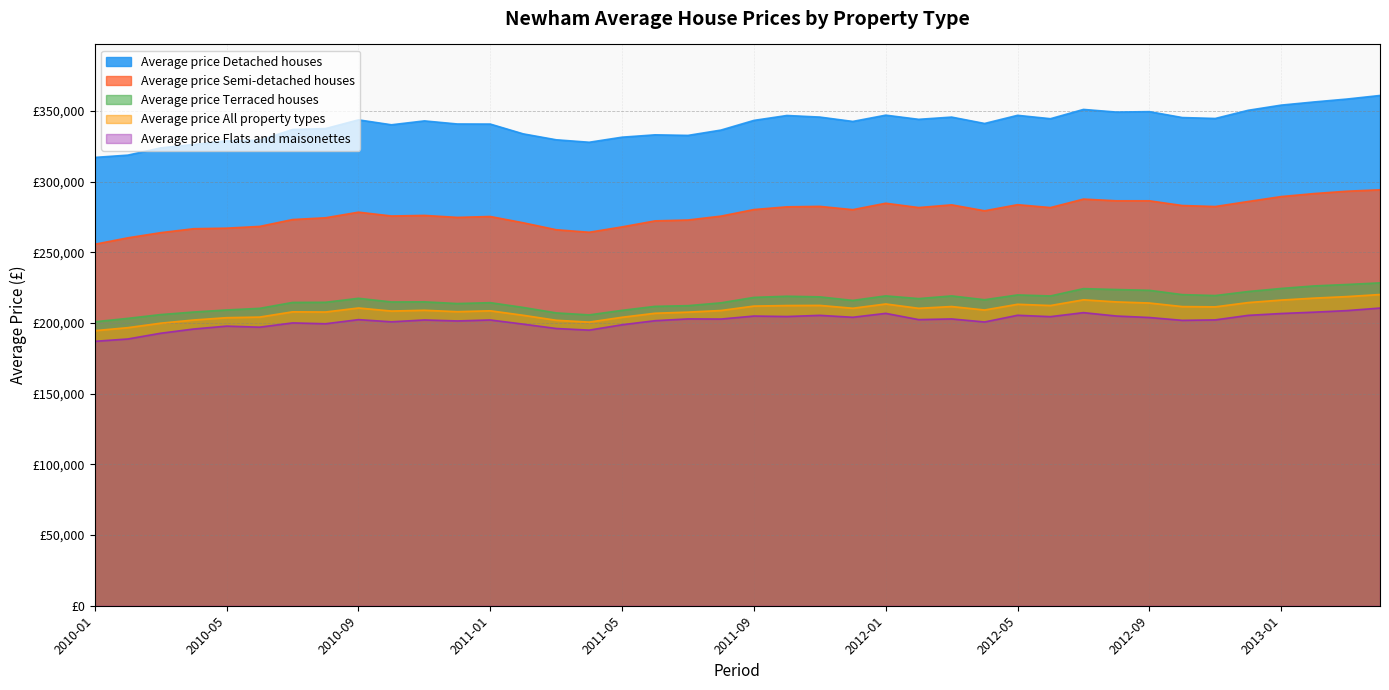

What is the sum of all Average price Flats and maisonettes values?

8067069